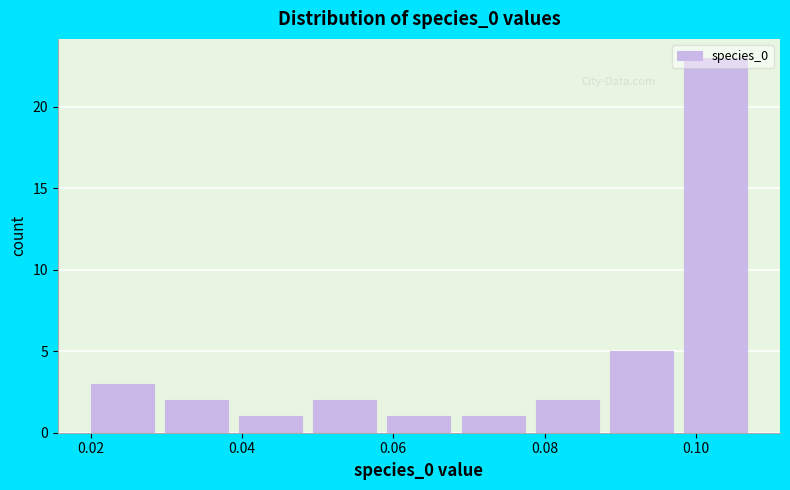

Which range on the x-axis has the tallest bar?

0.098 to 0.108